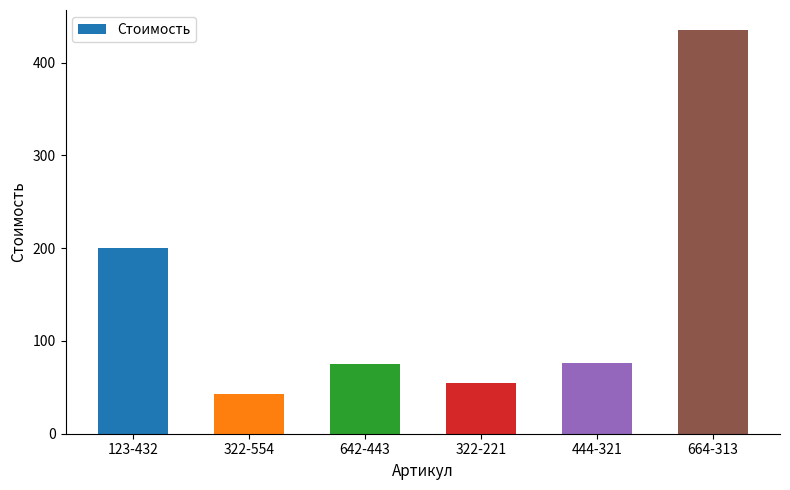

What is the minimum value shown in the chart?

43